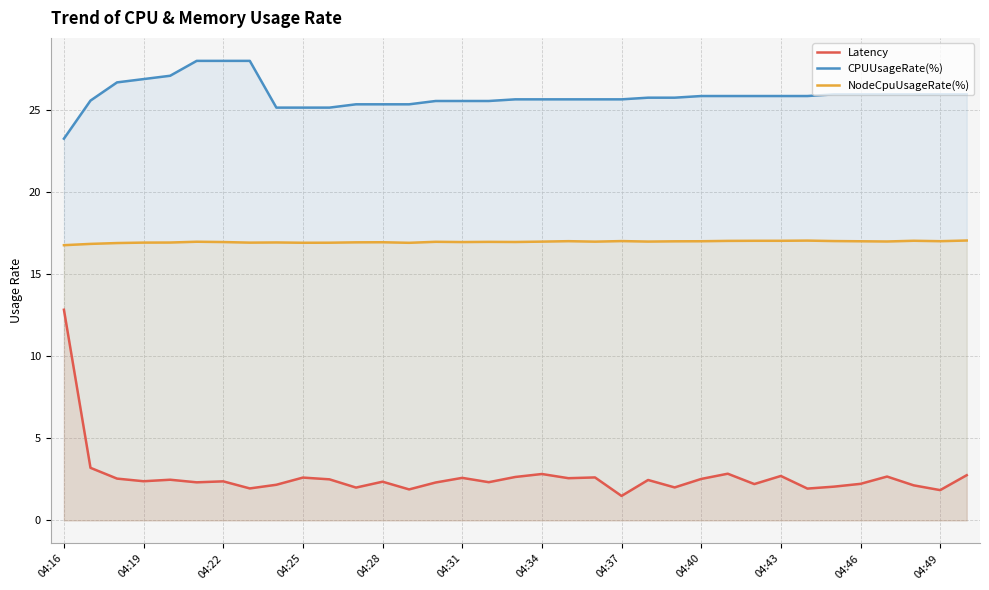

At how many categories does at least one series exceed 17?

35